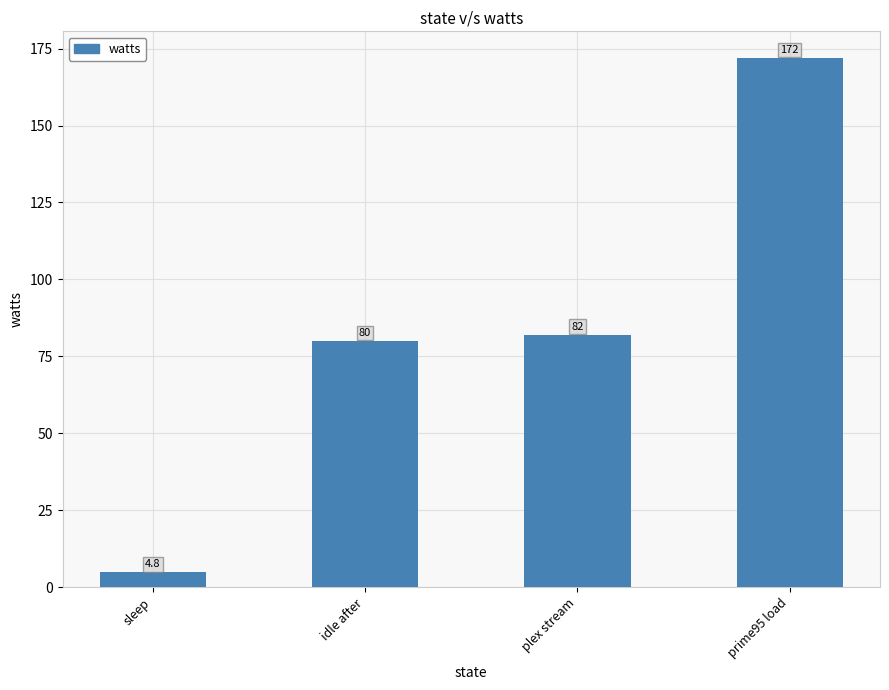

What is the difference between the maximum and minimum values?

167.2